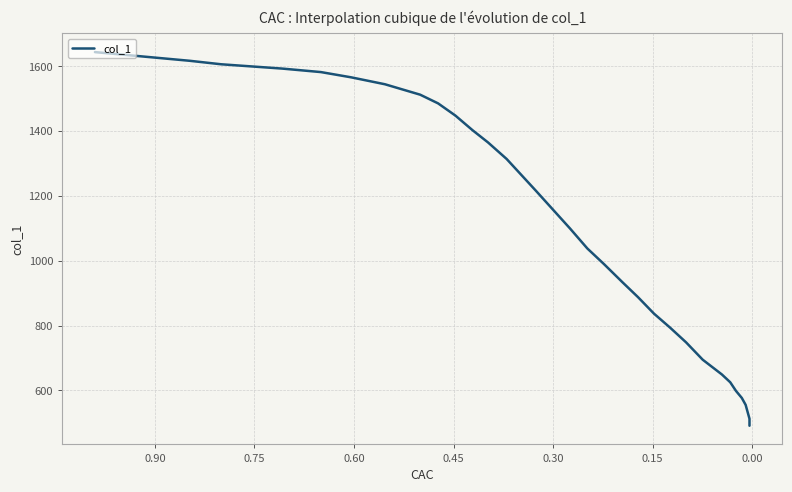

What is the value of the 9th point from the left?

1513.0